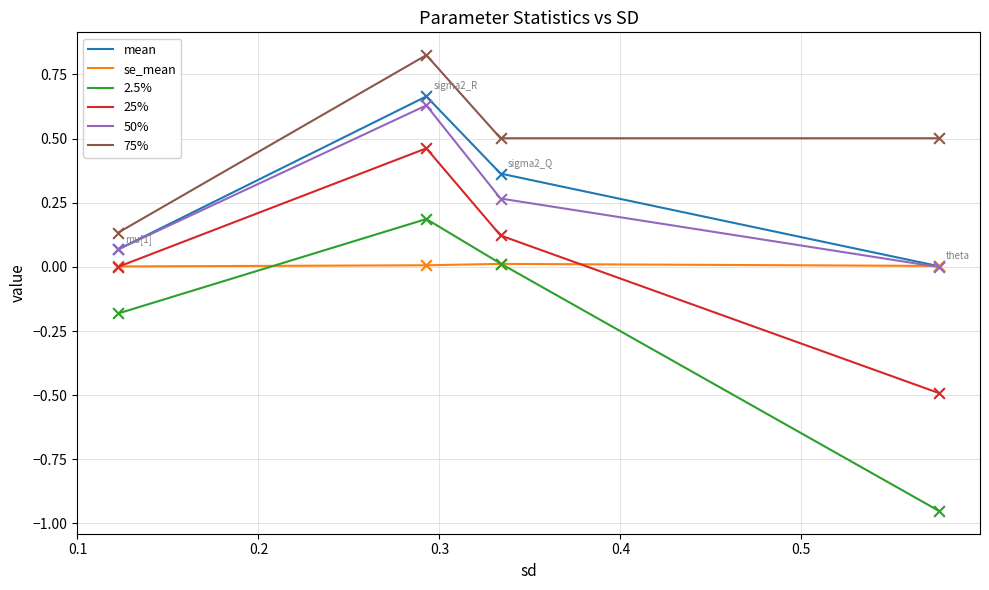

Which series has the largest total across all categories?

75%